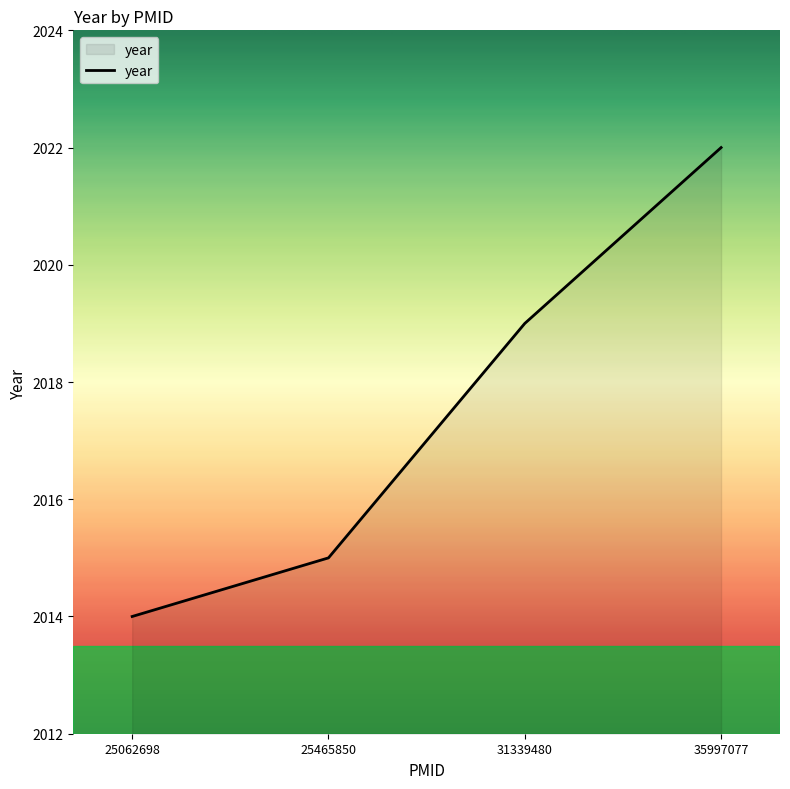

Is it true that the value at 35997077 is 2022?

True